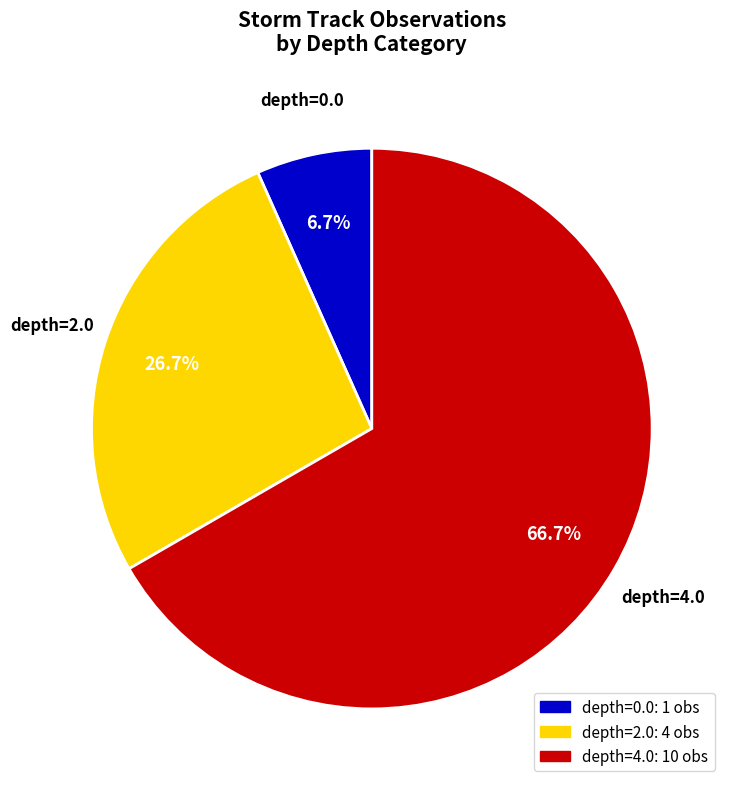

Count the number of slices in the pie.

3